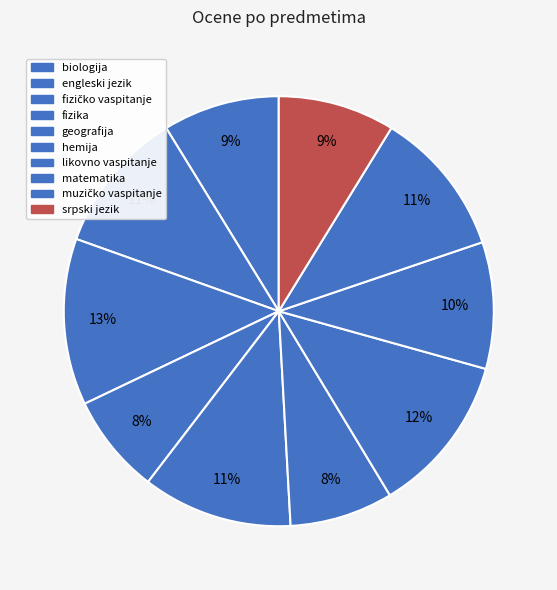

Count the number of slices in the pie.

10